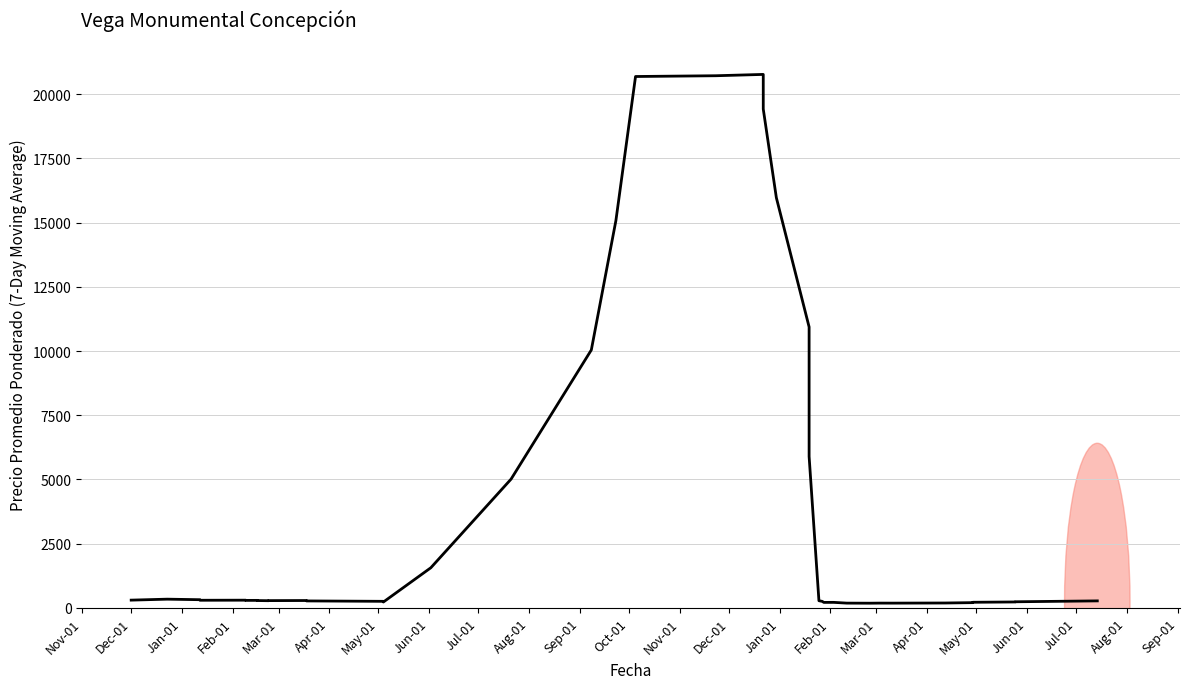

True or false: the data shows 277.6 at Jul-01.

True